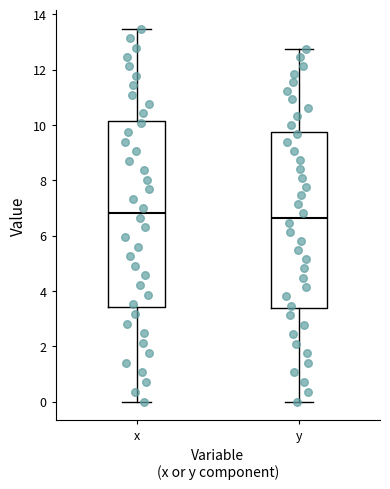

Reading left to right, transcribe this box plot: for each box, give where its median line is, the range the box spans, and where its two whiskers end, as read against the y-axis. The values are not printed on the chart, so give them approximately, as read against the axis.

x: median 6.8, box 3.4 to 10.2, whiskers 0.0 to 13.4
y: median 6.6, box 3.4 to 9.8, whiskers 0.0 to 12.8